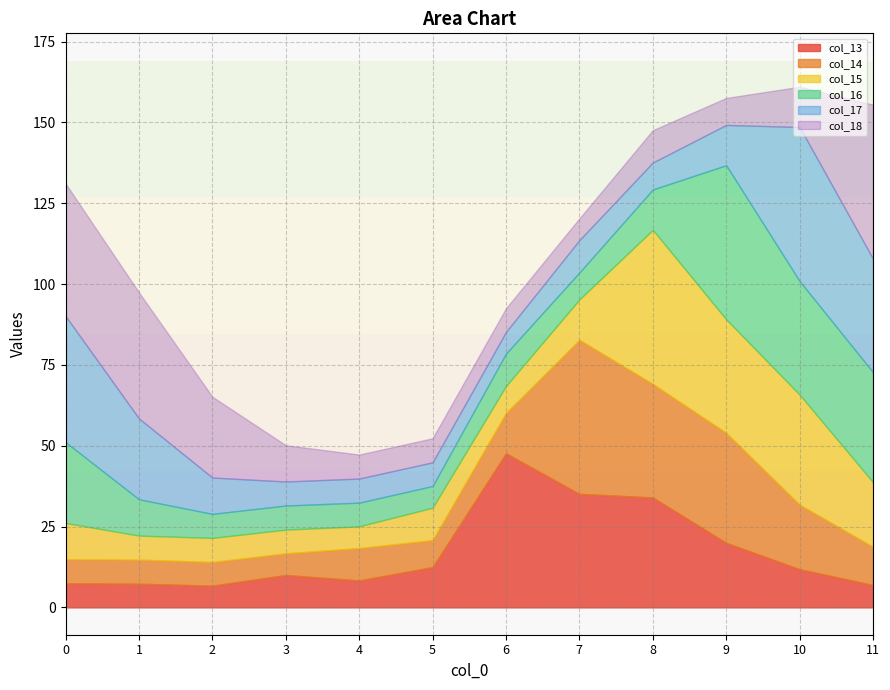

Rank the series by their maximum value, from highest to lowest.

col_13, col_14, col_15, col_16, col_17, col_18